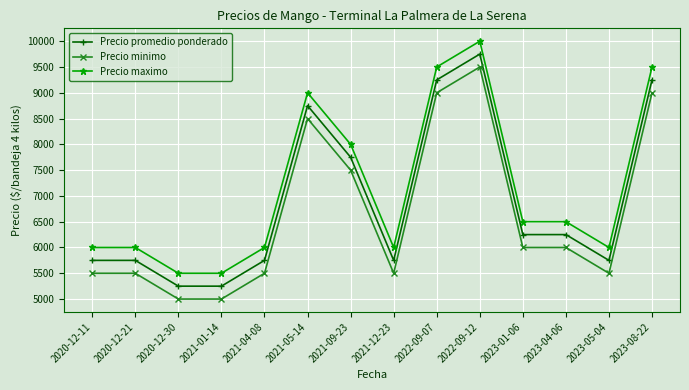

How many lines are shown in the chart?

3